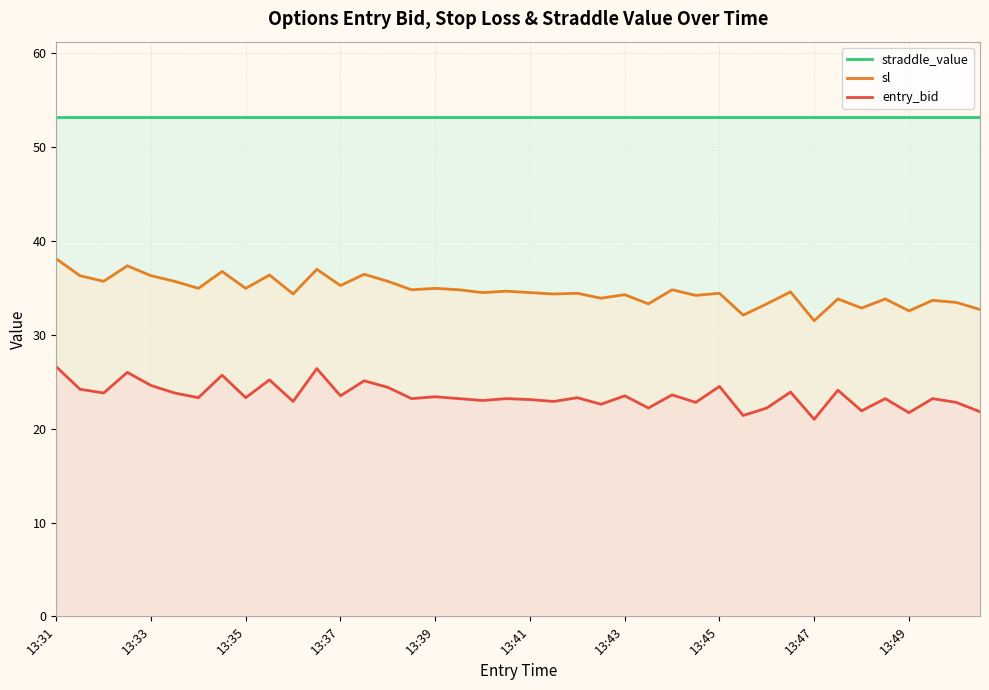

What is the difference between the sl values at 27 and 31?

0.4